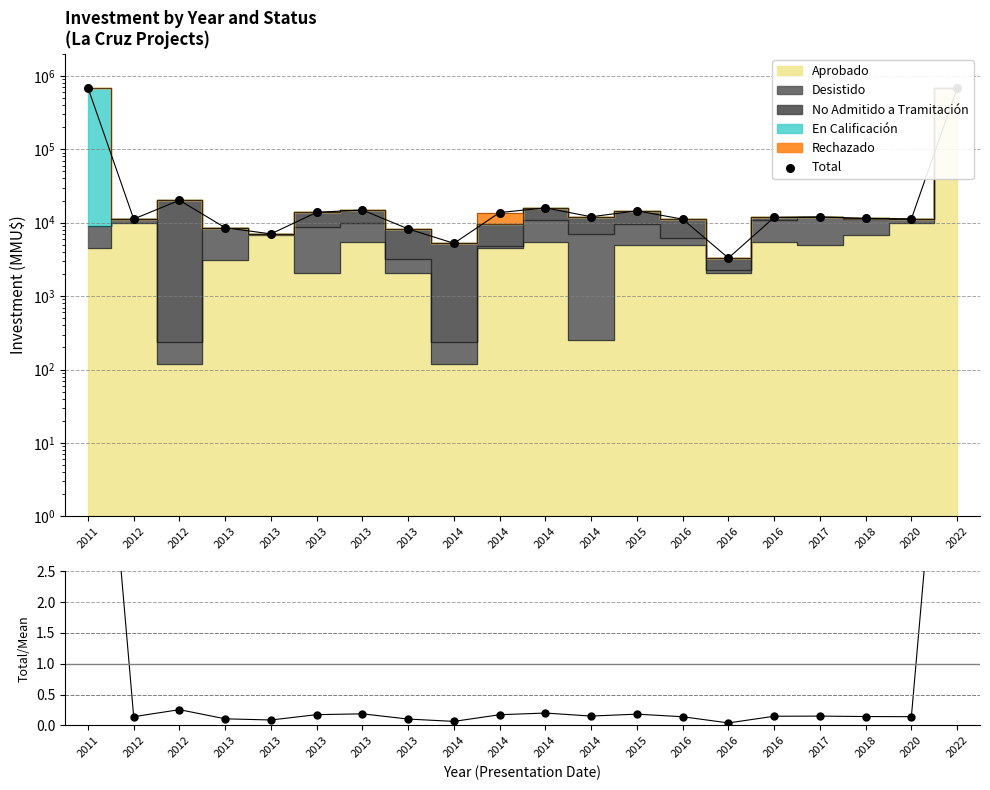

What is the total value across all series at 2020?

11281.1